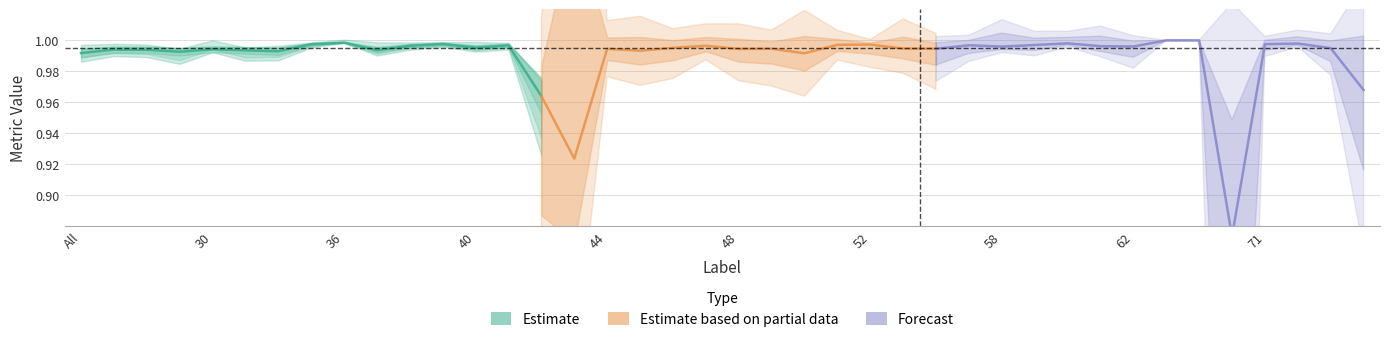

What is the value of the Jaccard point at the 18th from the left?

1.0